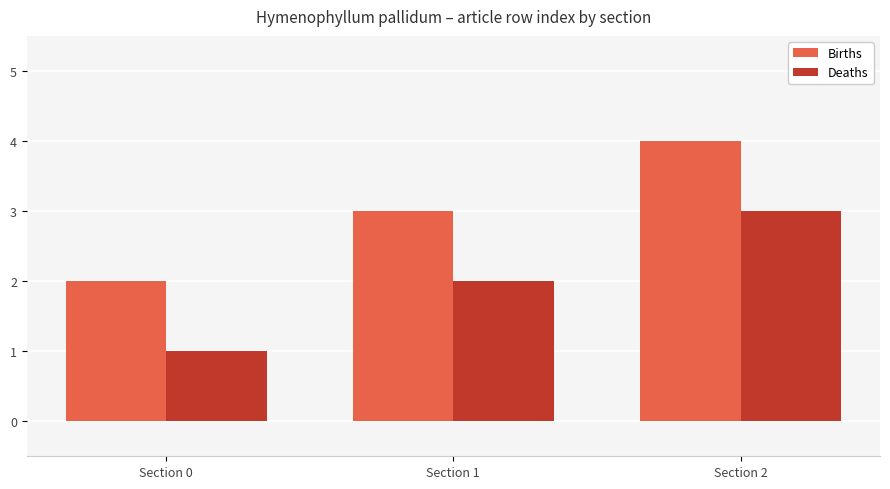

Rank the categories by Deaths value from lowest to highest.

Section 0, Section 1, Section 2